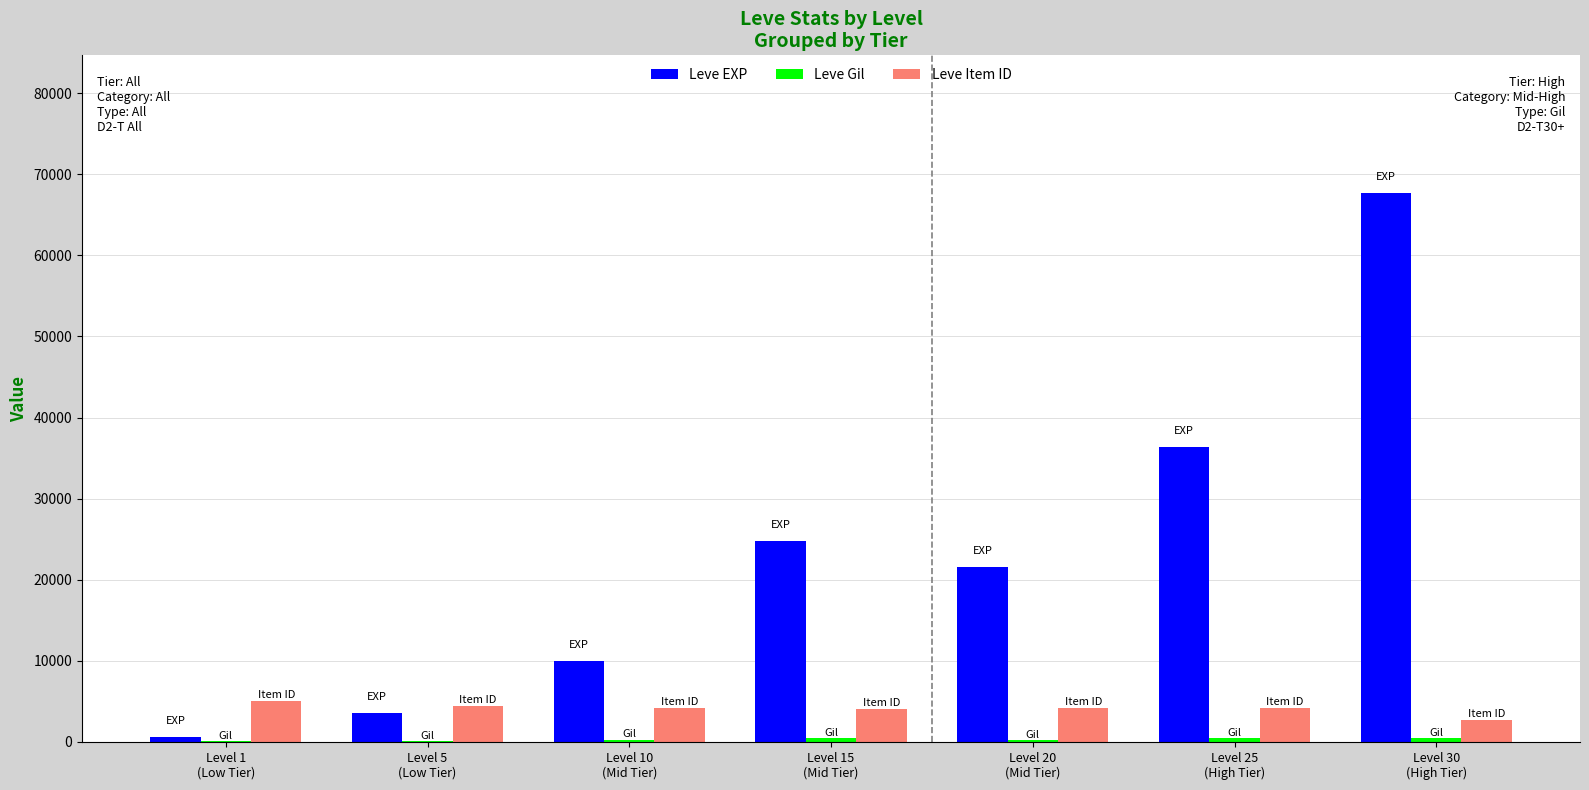

What is the maximum value for Leve EXP?

67730